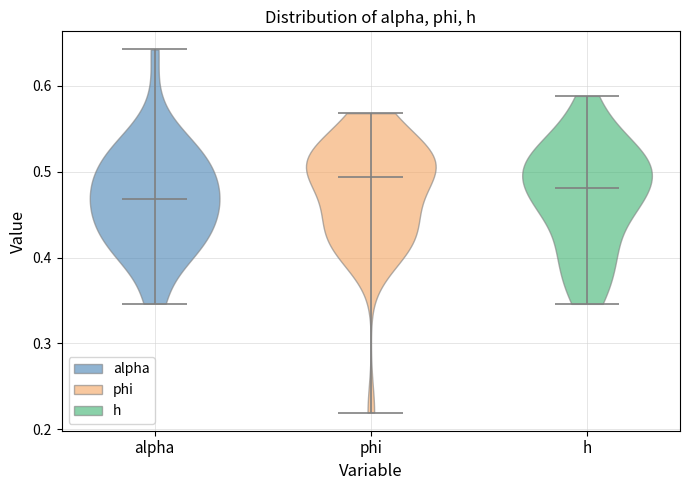

Reading left to right, read every violin against the y-axis: where its median line is, and the lowest and highest points it reaches. The values are not printed on the chart, so give them approximately, as read against the axis.

alpha: median line 0.47, lowest point 0.35, highest point 0.64
phi: median line 0.49, lowest point 0.22, highest point 0.57
h: median line 0.48, lowest point 0.35, highest point 0.59